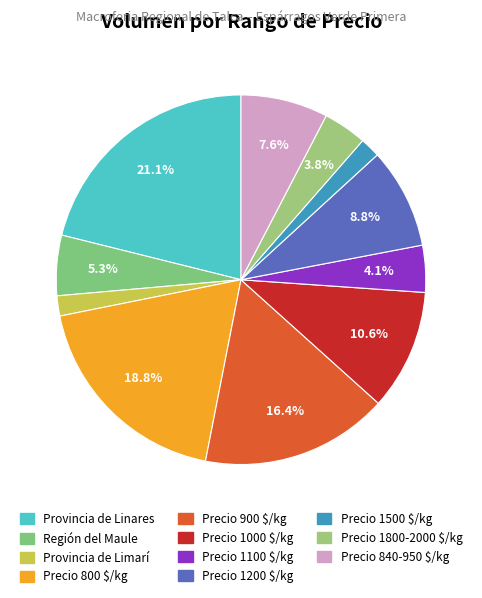

How many slices are in this pie chart?

11